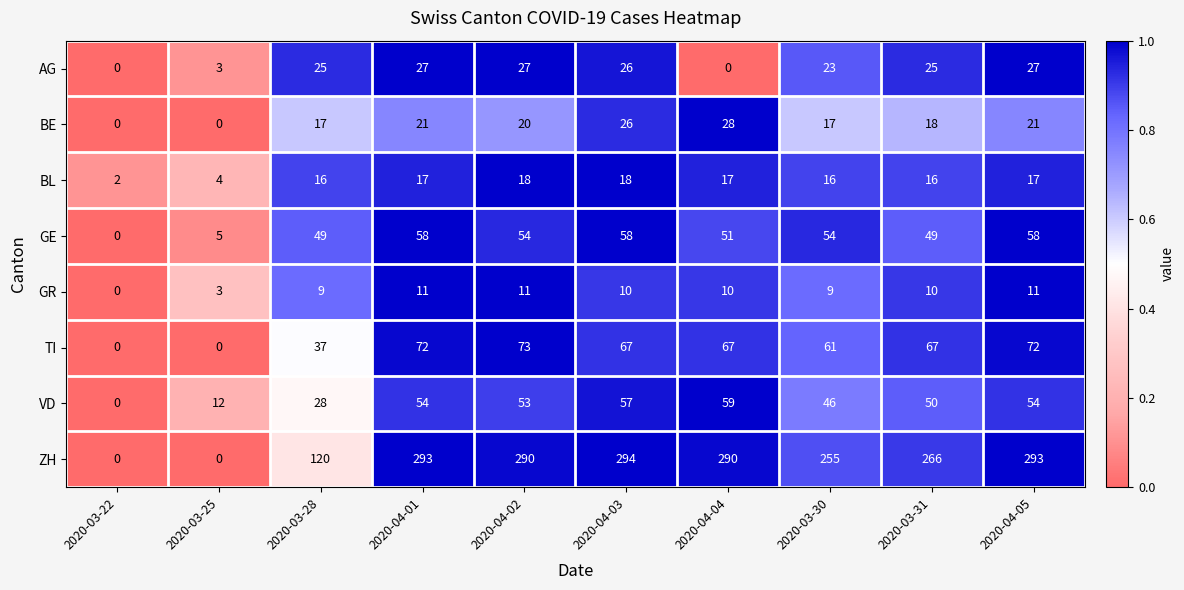

Rank the series at 2020-04-02 from highest to lowest value.

ZH, TI, GE, VD, AG, BE, BL, GR